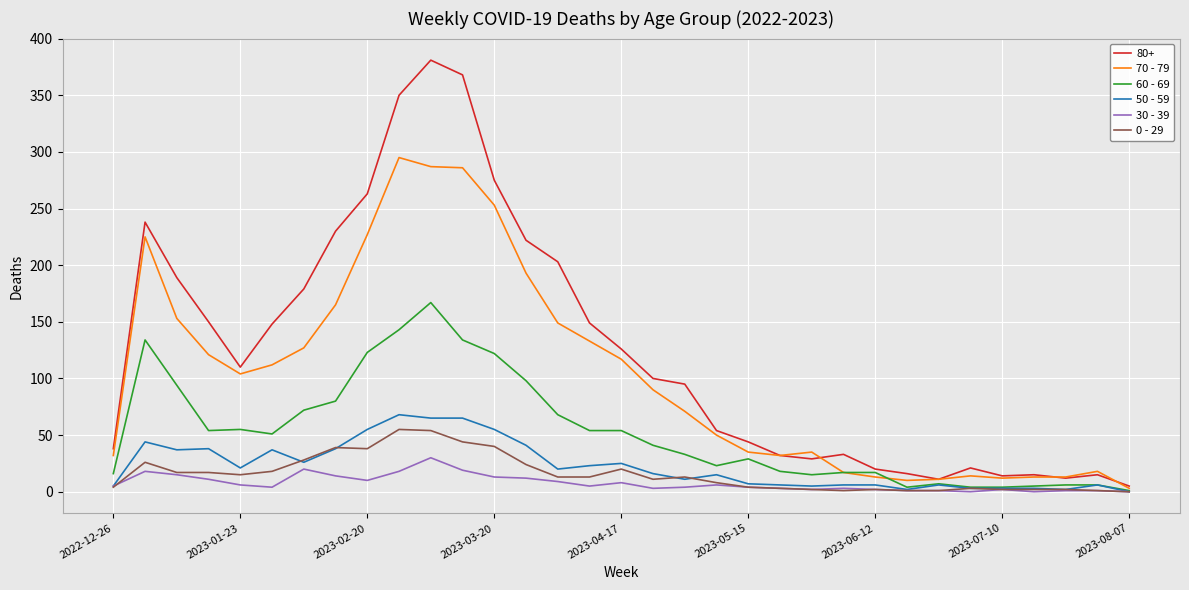

Which series has the widest spread of values?

80+